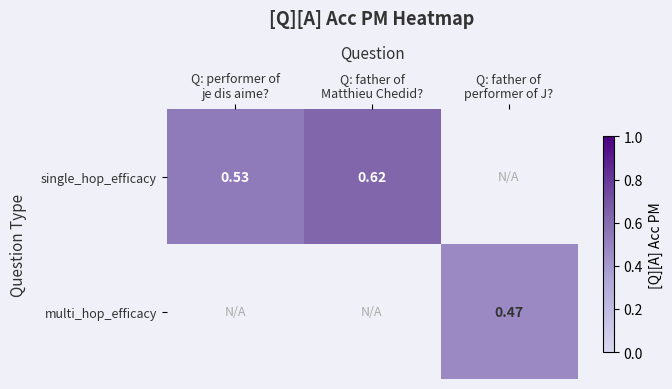

The single_hop_efficacy series shows 0.2 at Q: performer of je dis aime?. True or false?

False